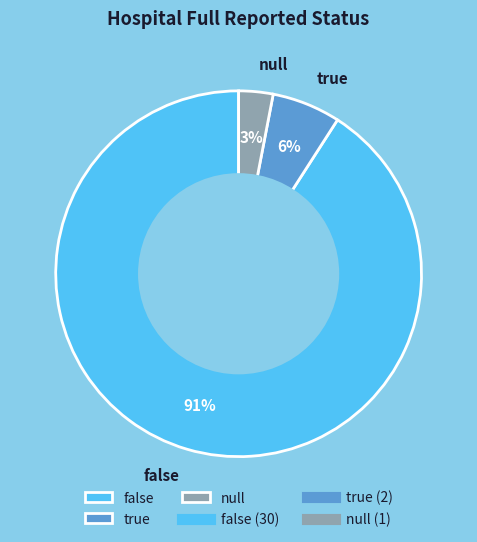

Approximately how many times larger is the value at true compared to null?

2.0